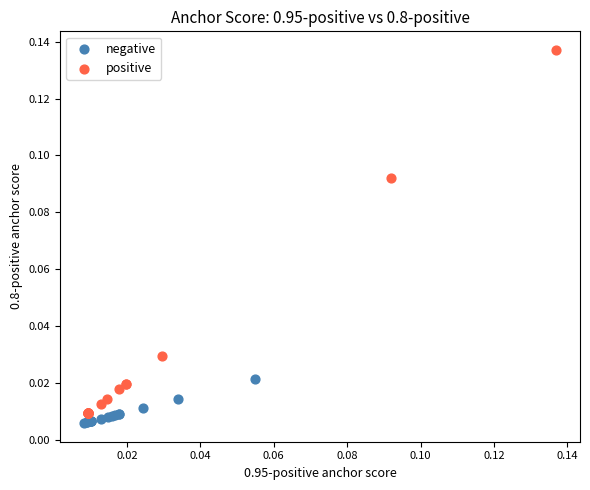

Which series contains the highest Y value?

positive